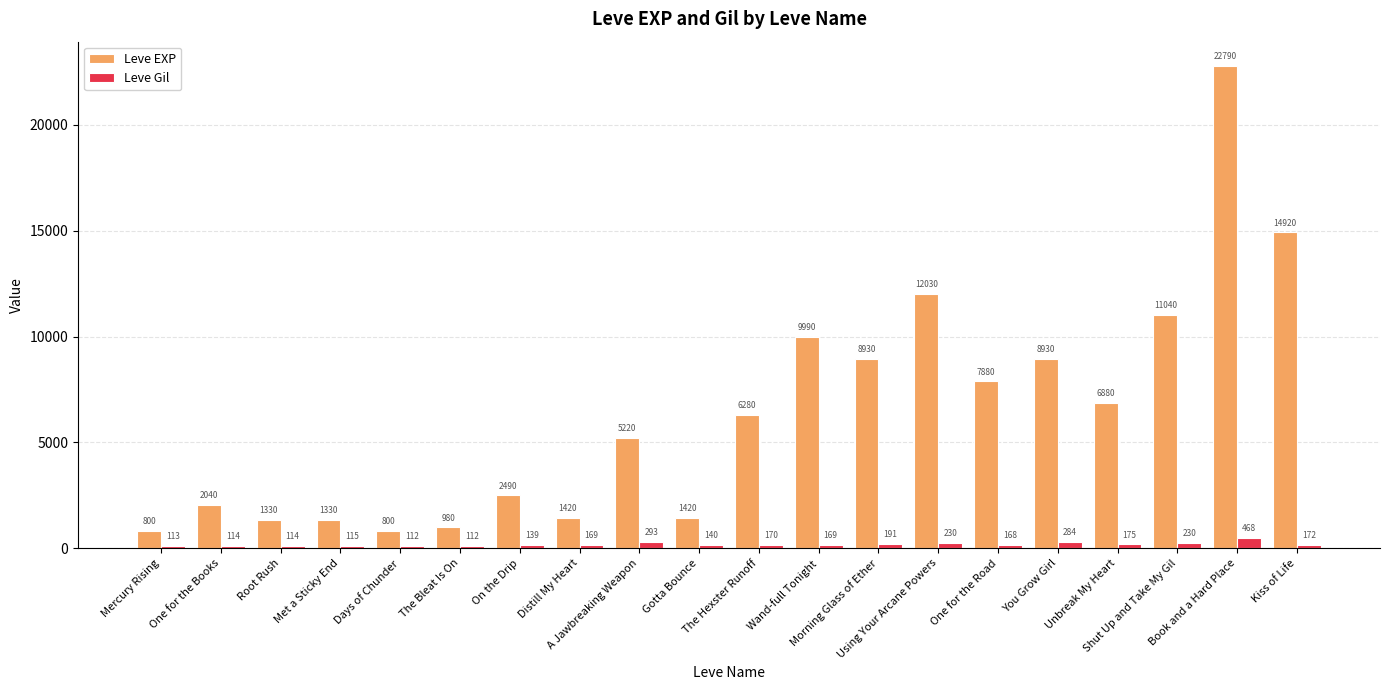

What are all the series names shown in the legend?

Leve EXP, Leve Gil